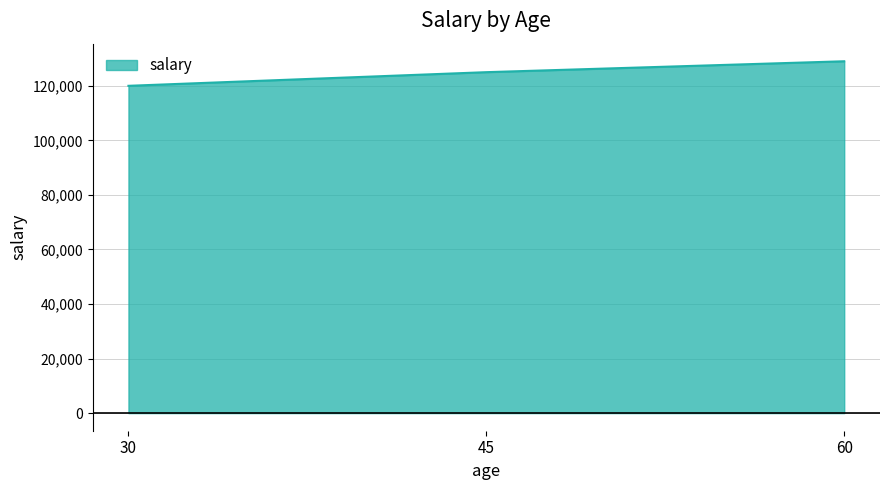

How many lines are shown in the chart?

1